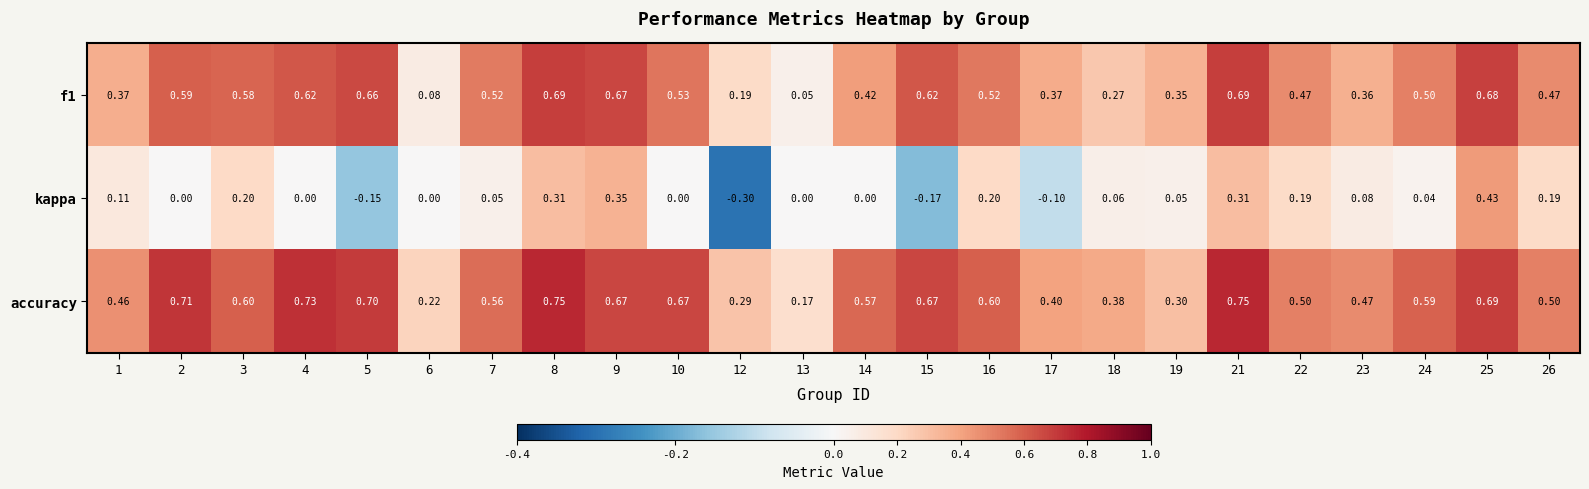

Which series changed the most between 4 and 16?

kappa